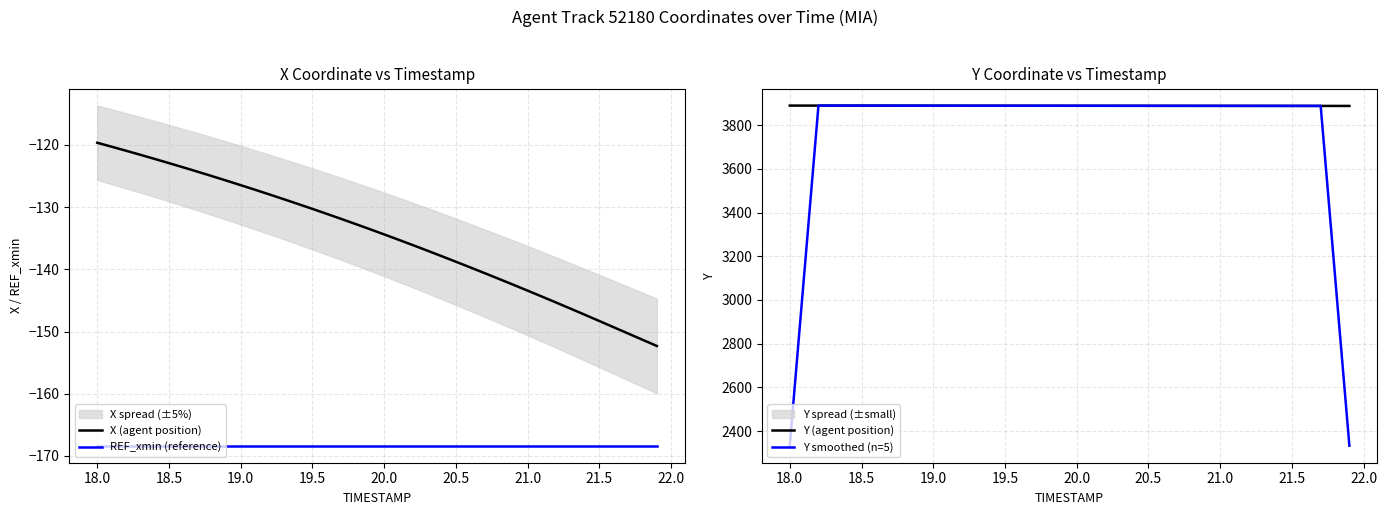

What is the sum of the Y smoothed (n=5) values at 19.5 and 21.0?

7777.3